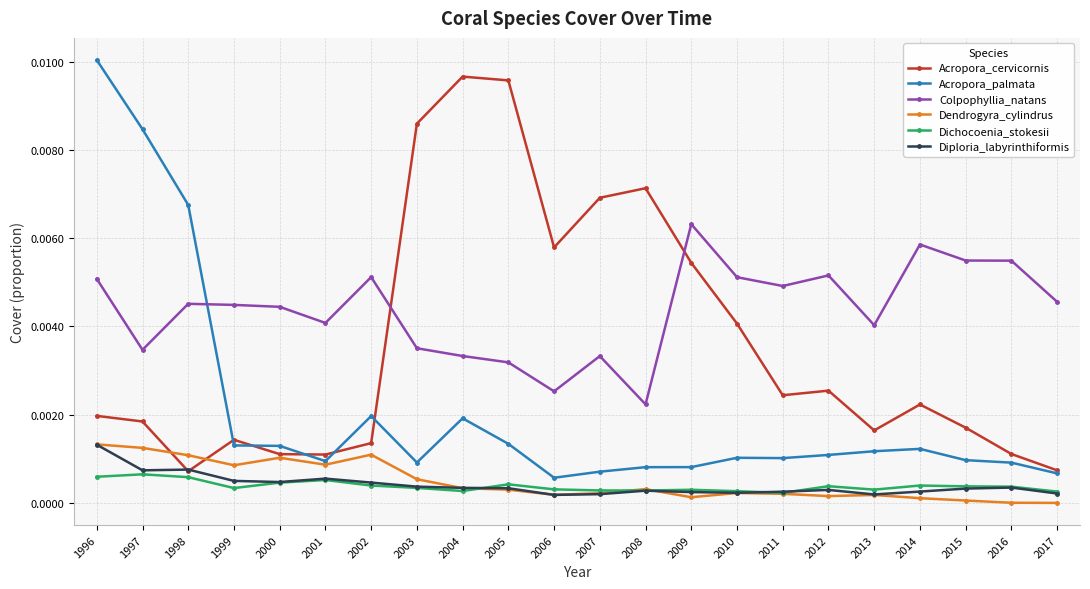

Which label corresponds to the largest value in the chart?

1996